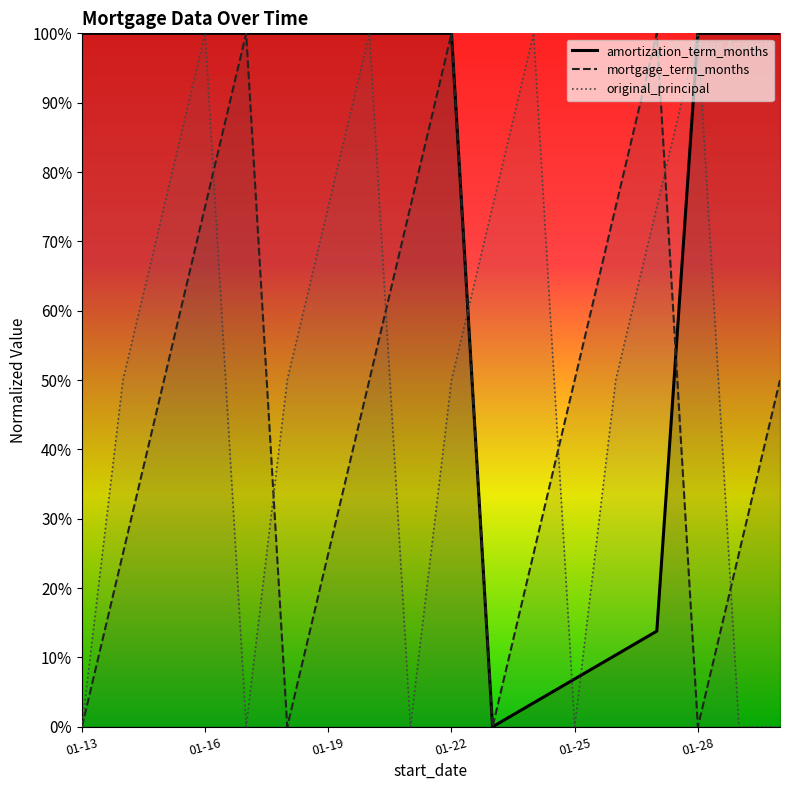

How many times do original_principal and mortgage_term_months cross each other?

7